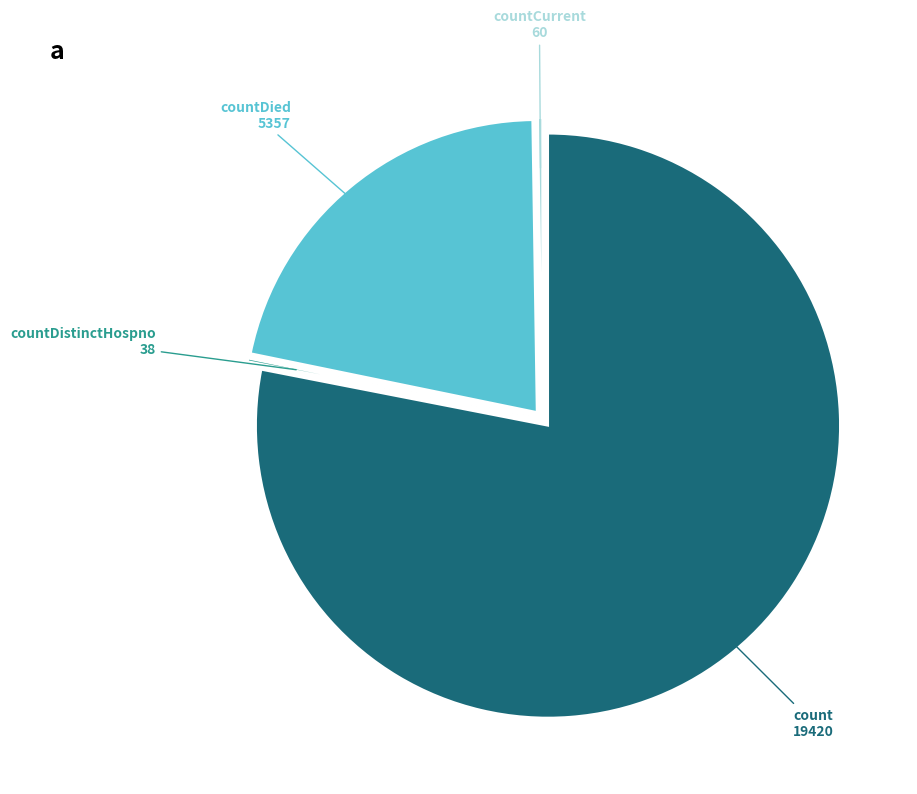

Is there a majority slice in this chart?

Yes